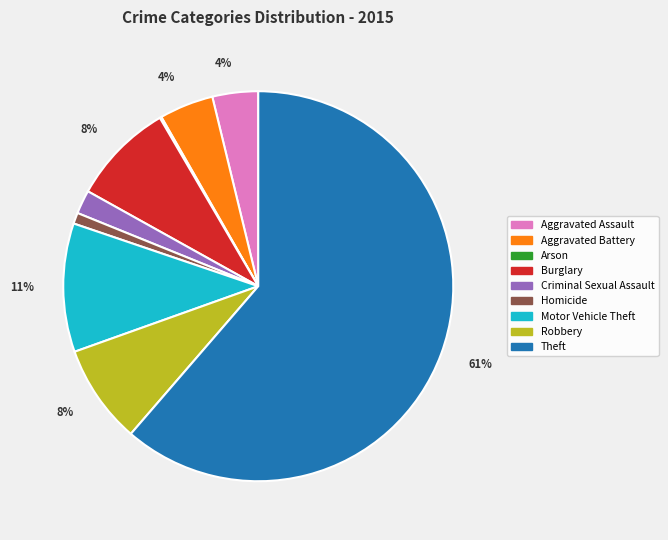

To the nearest percent, what portion does Motor Vehicle Theft represent?

11%